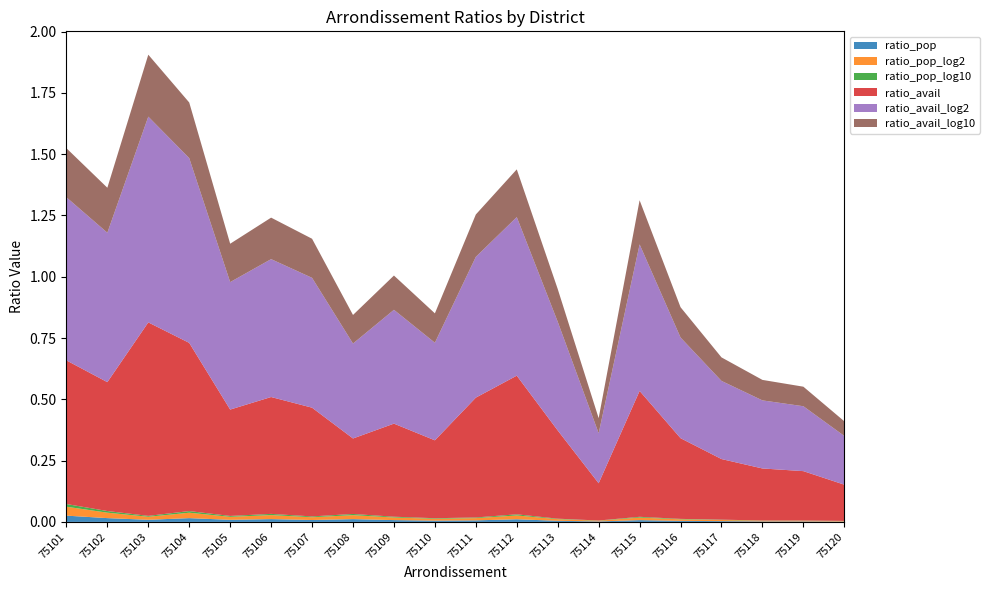

Reading right to left, what are all the values shown in this chart?

ratio_pop: 75120=0.0	75119=0.0	75118=0.0	75117=0.0	75116=0.0	75115=0.0	75114=0.0	75113=0.0	75112=0.0	75111=0.0	75110=0.0	75109=0.0	75108=0.0	75107=0.0	75106=0.0	75105=0.0	75104=0.0	75103=0.0	75102=0.0	75101=0.0
ratio_pop_log2: 75120=0.0	75119=0.0	75118=0.0	75117=0.0	75116=0.0	75115=0.0	75114=0.0	75113=0.0	75112=0.0	75111=0.0	75110=0.0	75109=0.0	75108=0.0	75107=0.0	75106=0.0	75105=0.0	75104=0.0	75103=0.0	75102=0.0	75101=0.0
ratio_pop_log10: 75120=0.0	75119=0.0	75118=0.0	75117=0.0	75116=0.0	75115=0.0	75114=0.0	75113=0.0	75112=0.0	75111=0.0	75110=0.0	75109=0.0	75108=0.0	75107=0.0	75106=0.0	75105=0.0	75104=0.0	75103=0.0	75102=0.0	75101=0.0
ratio_avail: 75120=0.1	75119=0.2	75118=0.2	75117=0.2	75116=0.3	75115=0.5	75114=0.2	75113=0.4	75112=0.6	75111=0.5	75110=0.3	75109=0.4	75108=0.3	75107=0.4	75106=0.5	75105=0.4	75104=0.7	75103=0.8	75102=0.5	75101=0.6
ratio_avail_log2: 75120=0.2	75119=0.3	75118=0.3	75117=0.3	75116=0.4	75115=0.6	75114=0.2	75113=0.4	75112=0.6	75111=0.6	75110=0.4	75109=0.5	75108=0.4	75107=0.5	75106=0.6	75105=0.5	75104=0.8	75103=0.8	75102=0.6	75101=0.7
ratio_avail_log10: 75120=0.1	75119=0.1	75118=0.1	75117=0.1	75116=0.1	75115=0.2	75114=0.1	75113=0.1	75112=0.2	75111=0.2	75110=0.1	75109=0.1	75108=0.1	75107=0.2	75106=0.2	75105=0.2	75104=0.2	75103=0.3	75102=0.2	75101=0.2